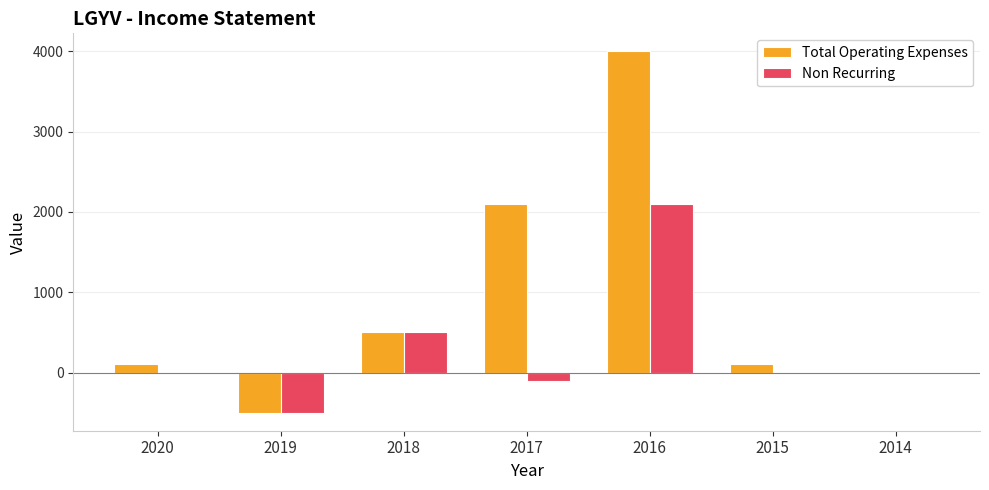

Is the value of Total Operating Expenses at 2016 greater than the value of Non Recurring at 2020?

Yes